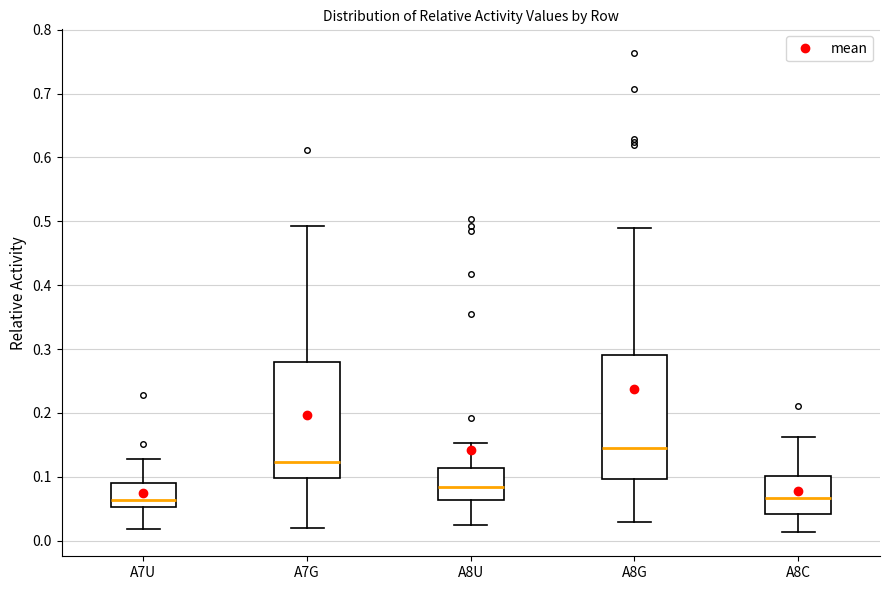

Reading left to right, transcribe this box plot: for each box, give where its median line is, the range the box spans, and where its two whiskers end, as read against the y-axis. The values are not printed on the chart, so give them approximately, as read against the axis.

A7U: median 0.06, box 0.05 to 0.09, whiskers 0.02 to 0.13
A7G: median 0.12, box 0.10 to 0.28, whiskers 0.02 to 0.49
A8U: median 0.08, box 0.06 to 0.11, whiskers 0.02 to 0.15
A8G: median 0.14, box 0.10 to 0.29, whiskers 0.03 to 0.49
A8C: median 0.07, box 0.04 to 0.10, whiskers 0.01 to 0.16